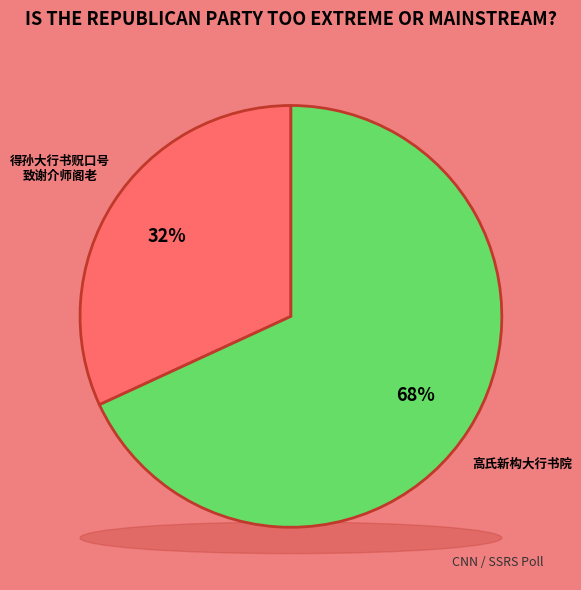

To the nearest percent, what is the difference between the 高氏新构大行书院 and 得孙大行书贶口号致谢介师阁老尝许表先祖知县墓旧同门下兼致恳怀 slice percentages?

36%